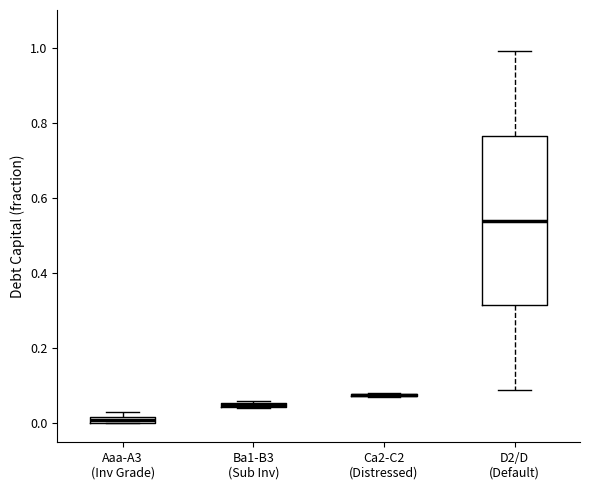

Comparing the boxes themselves (not the whiskers), which one is the tallest?

D2/D (Default)